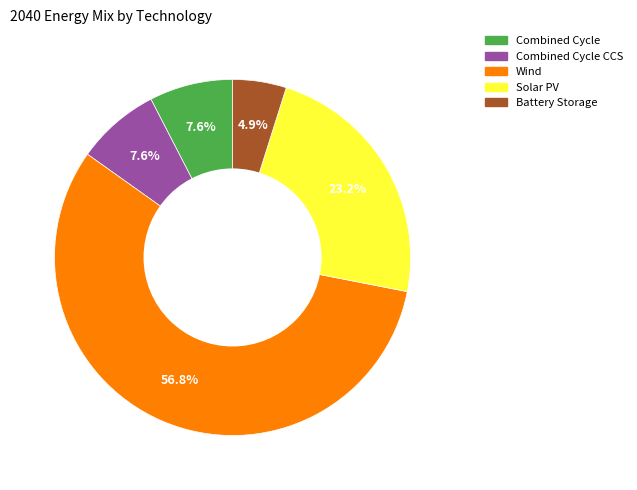

Is there any slice that represents more than half of the pie?

Yes